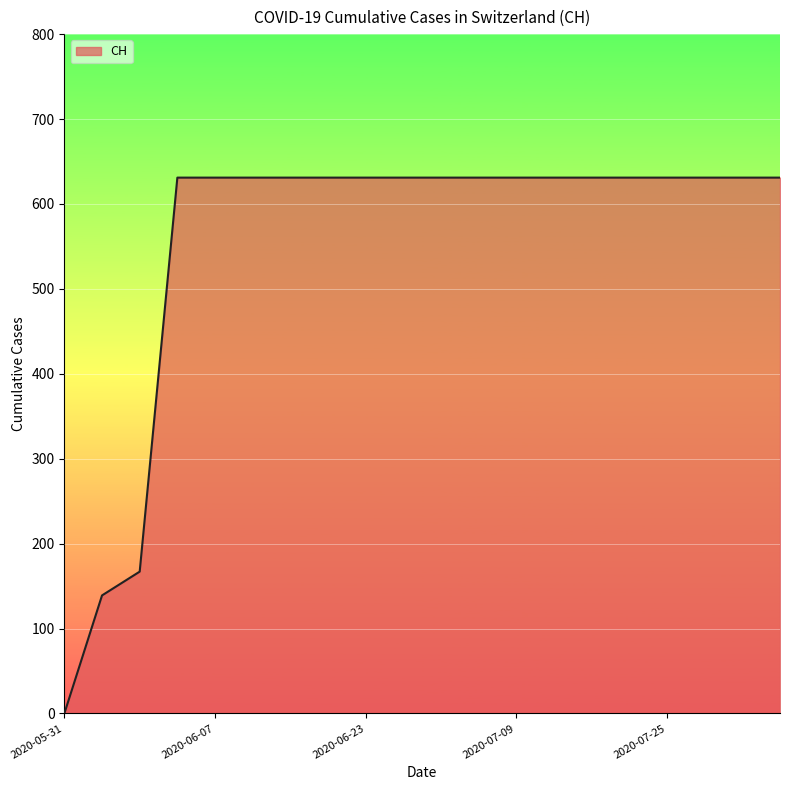

How many lines are shown in the chart?

1